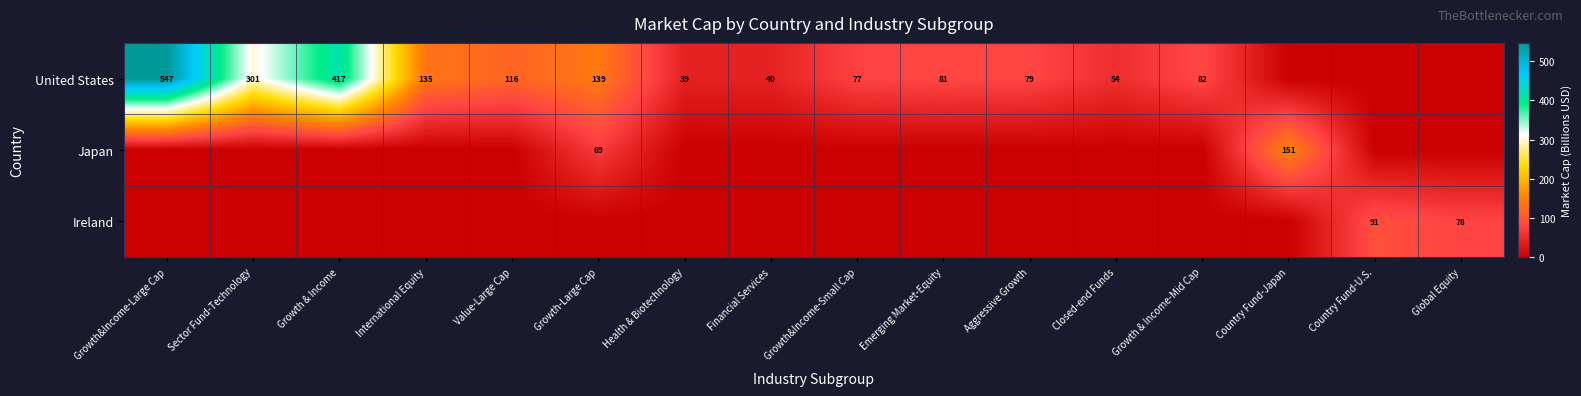

True or false: United States has a value of 72 at Sector Fund-Technology.

False